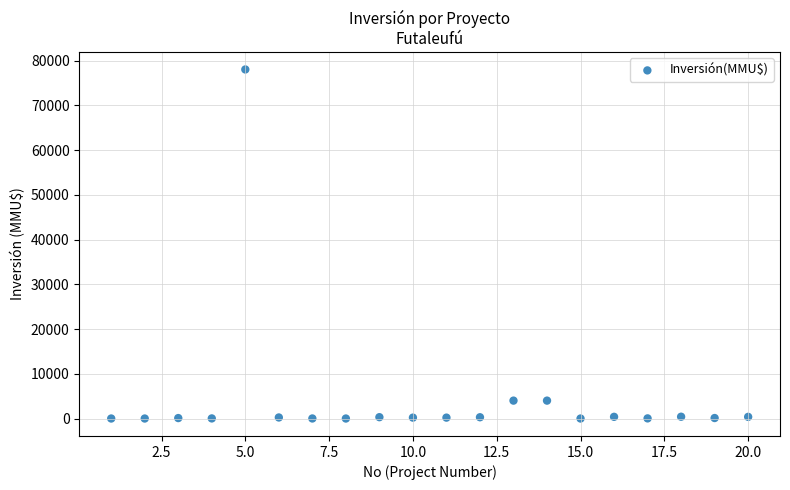

What is the range of X values (max minus min)?

19